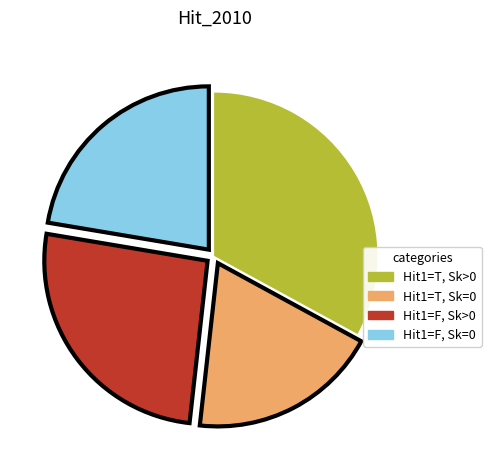

Is there a majority slice in this chart?

No